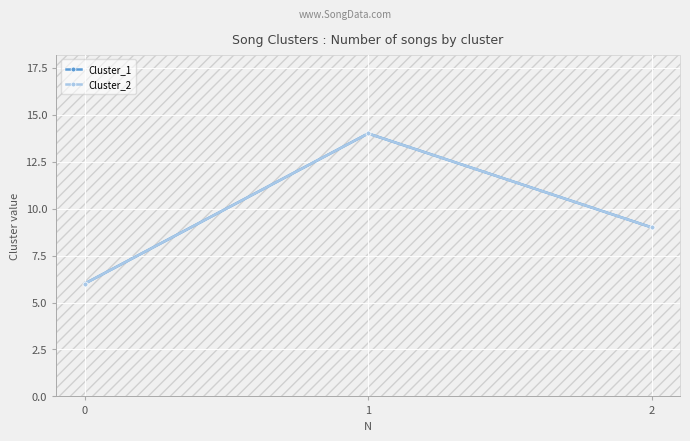

What is the average value of the Cluster_2 series?

10